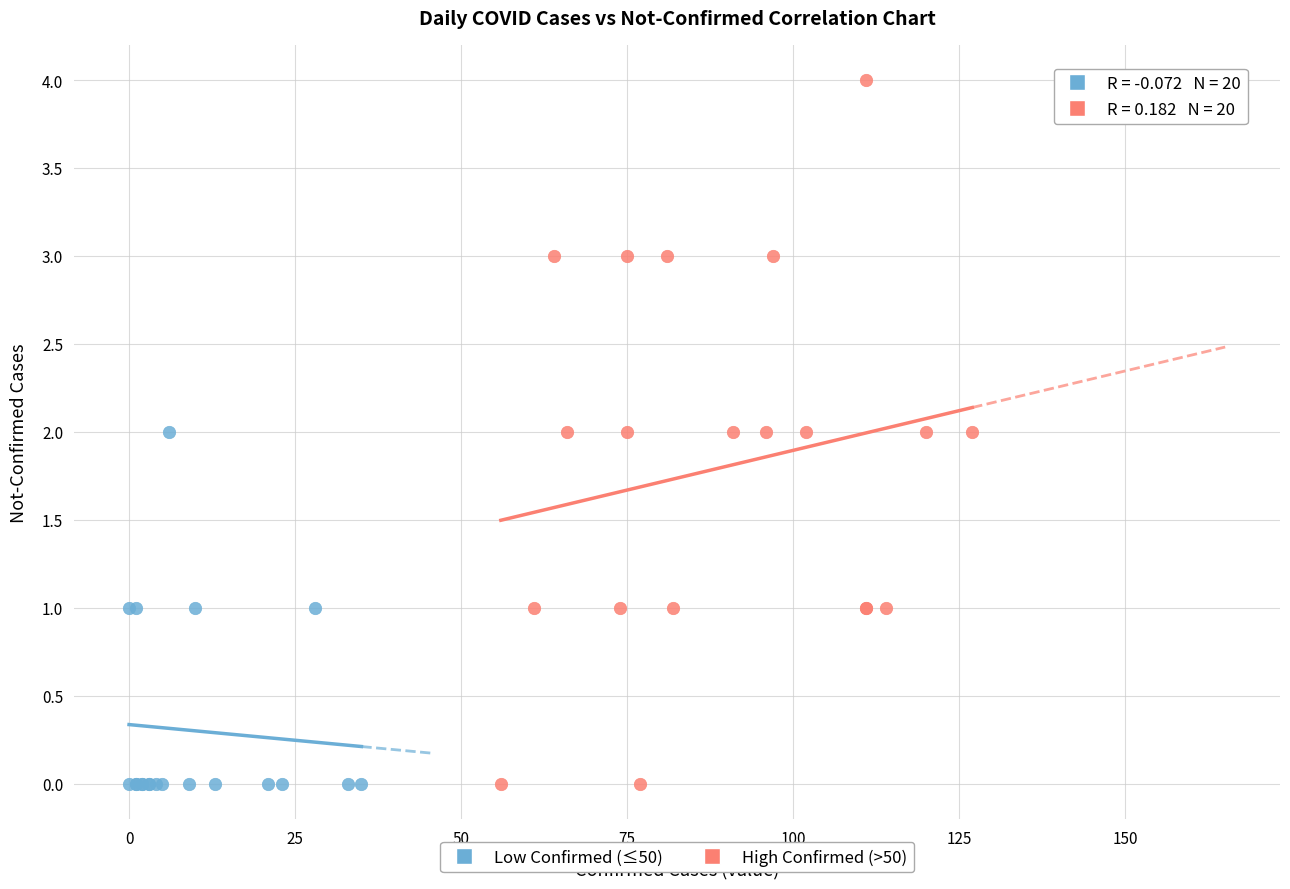

Which series reaches the maximum Y coordinate?

High Confirmed (>50)